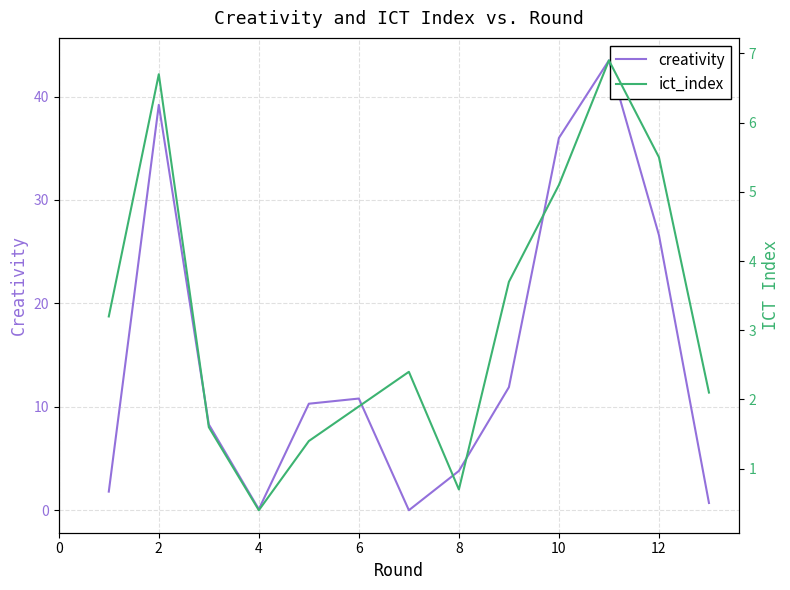

Is it true that creativity equals 39.2 at 2?

True